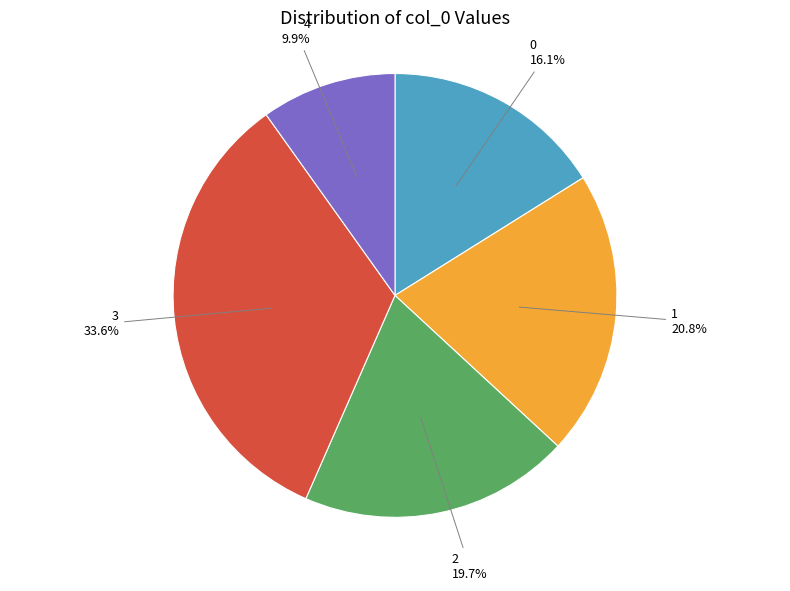

Combined, do 3 and 4 account for over 50%?

No